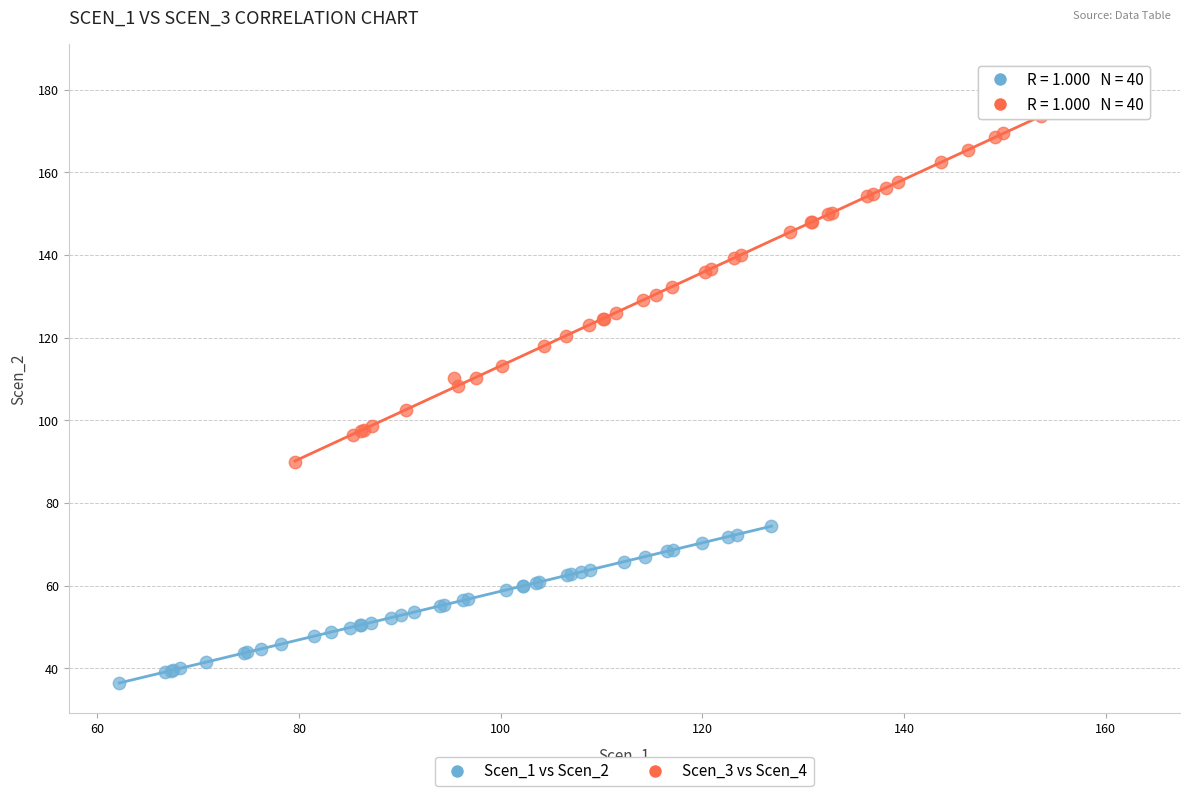

Which series reaches the minimum Y coordinate?

Scen_1 vs Scen_2